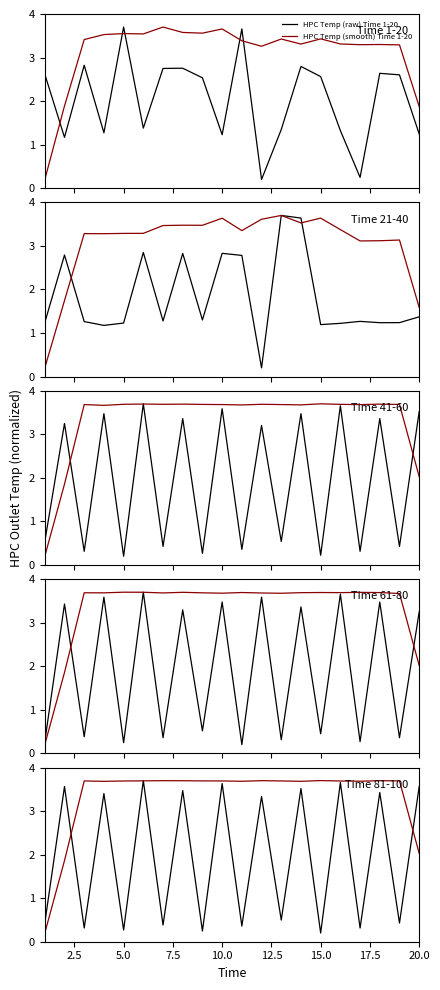

What is the difference between the second highest and second lowest values?

3.4